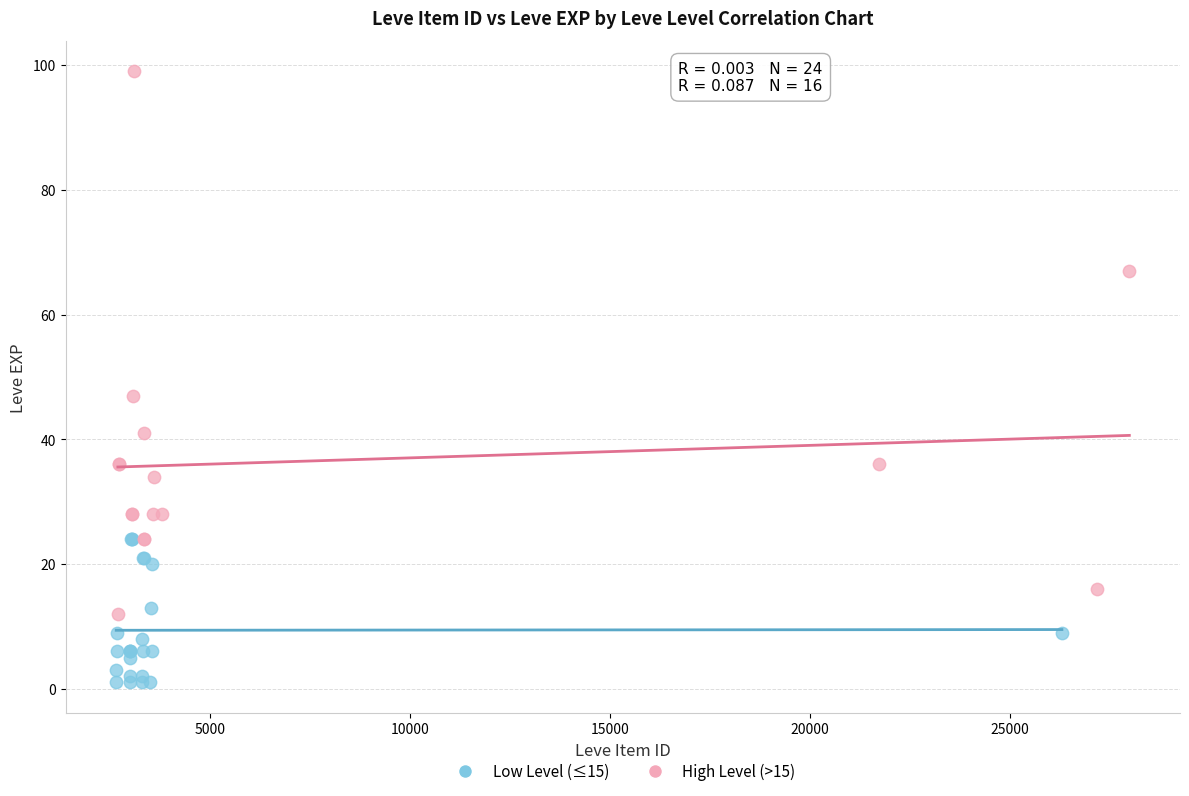

Which series reaches the maximum Y coordinate?

High Level (>15)